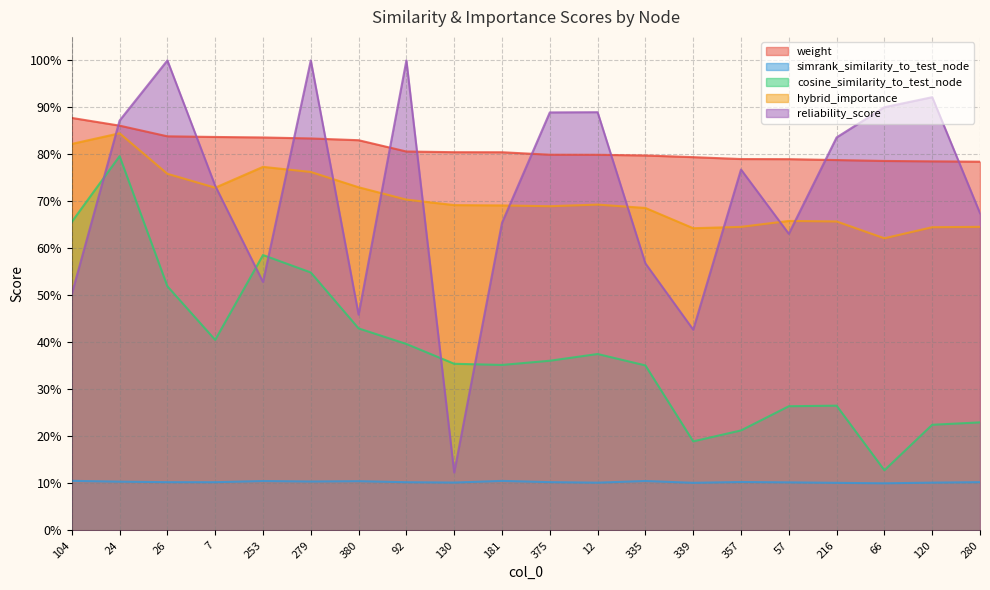

Between which two adjacent categories do reliability_score and cosine_similarity_to_test_node first intersect?

104 and 24